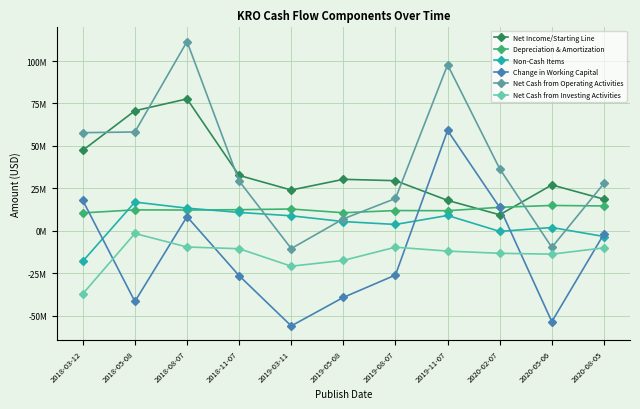

Is it true that Change in Working Capital equals -56100000 at 2019-03-11?

True